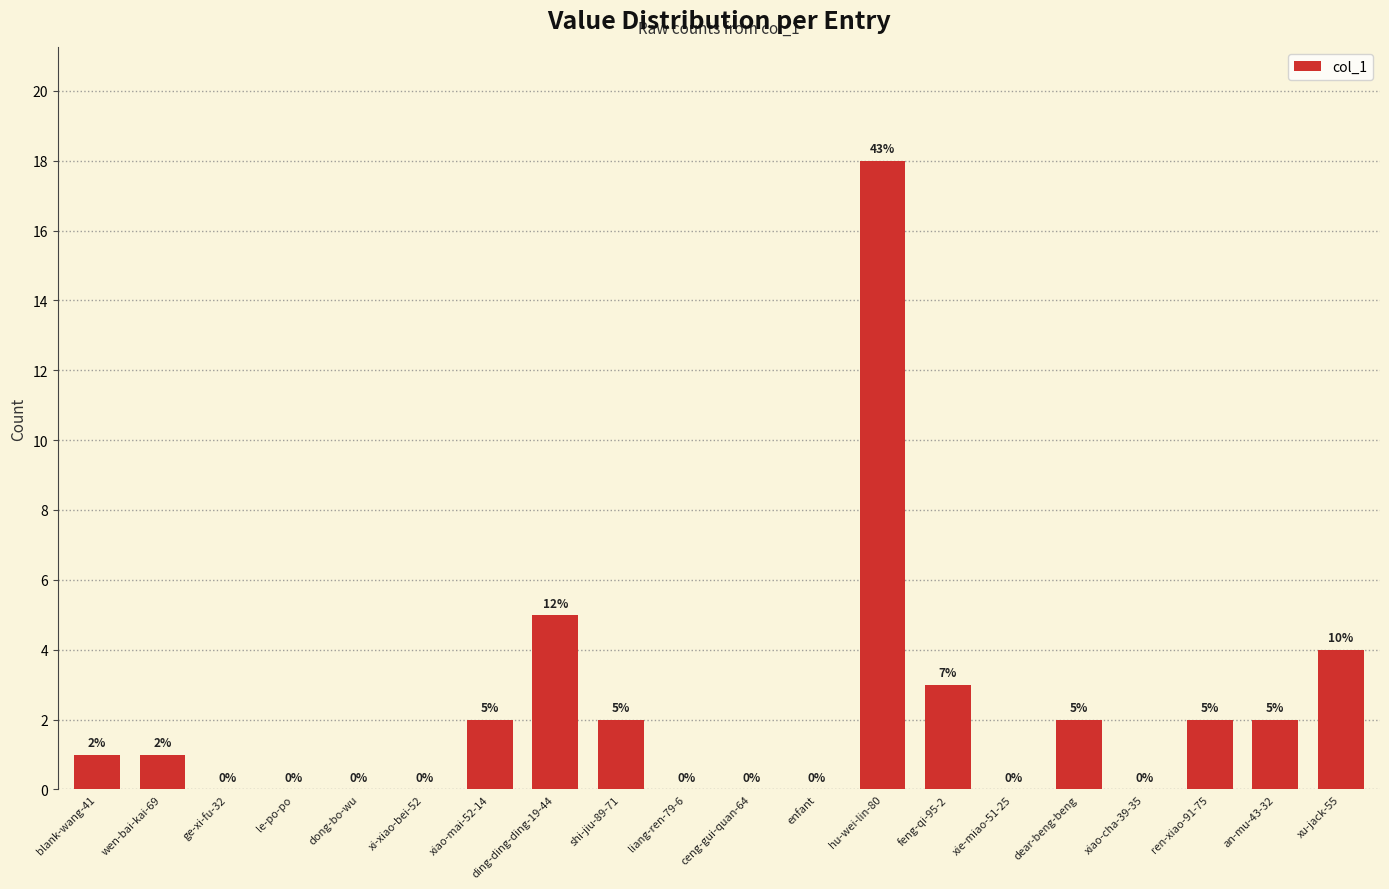

The value at an-mu-43-32 is 1. True or false?

False